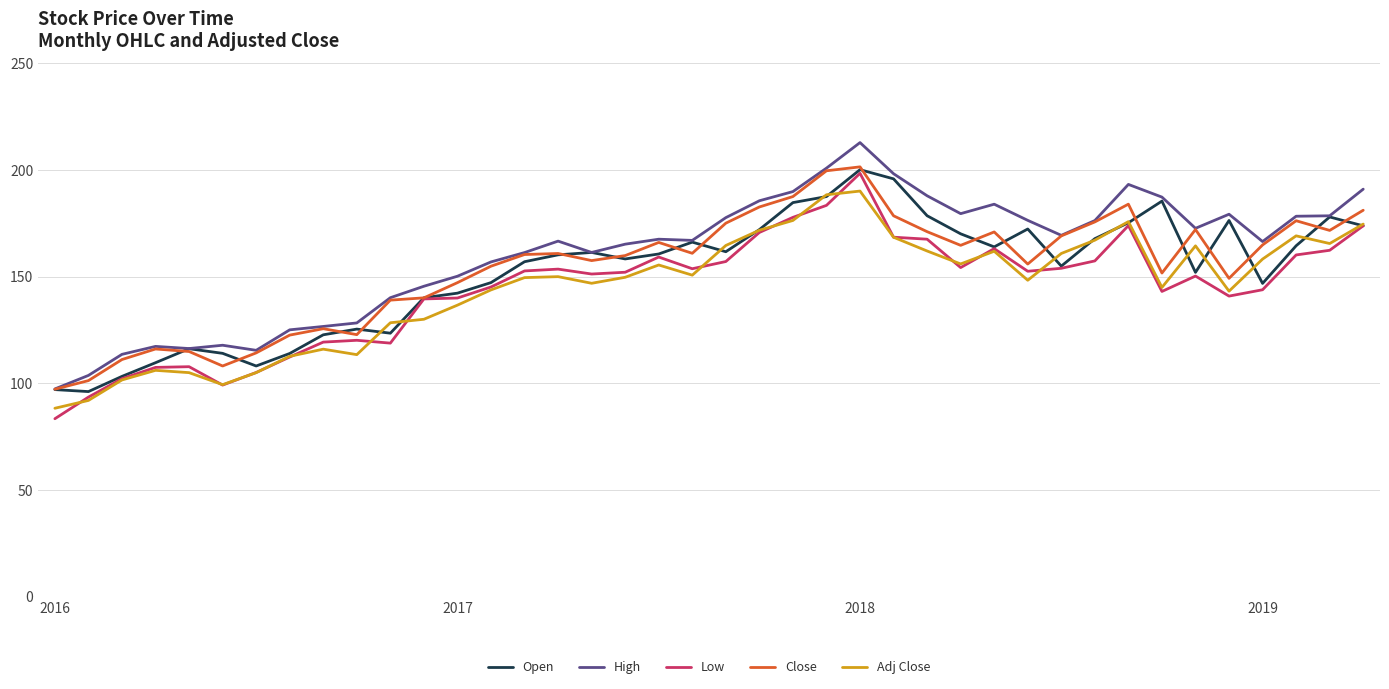

Which series has the widest spread of values?

High